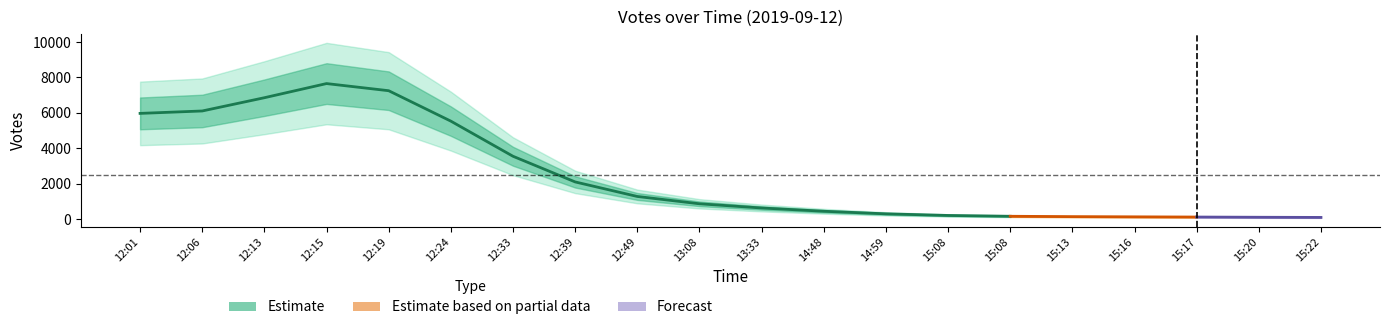

Read the value at 15:08, to the nearest 100.

100